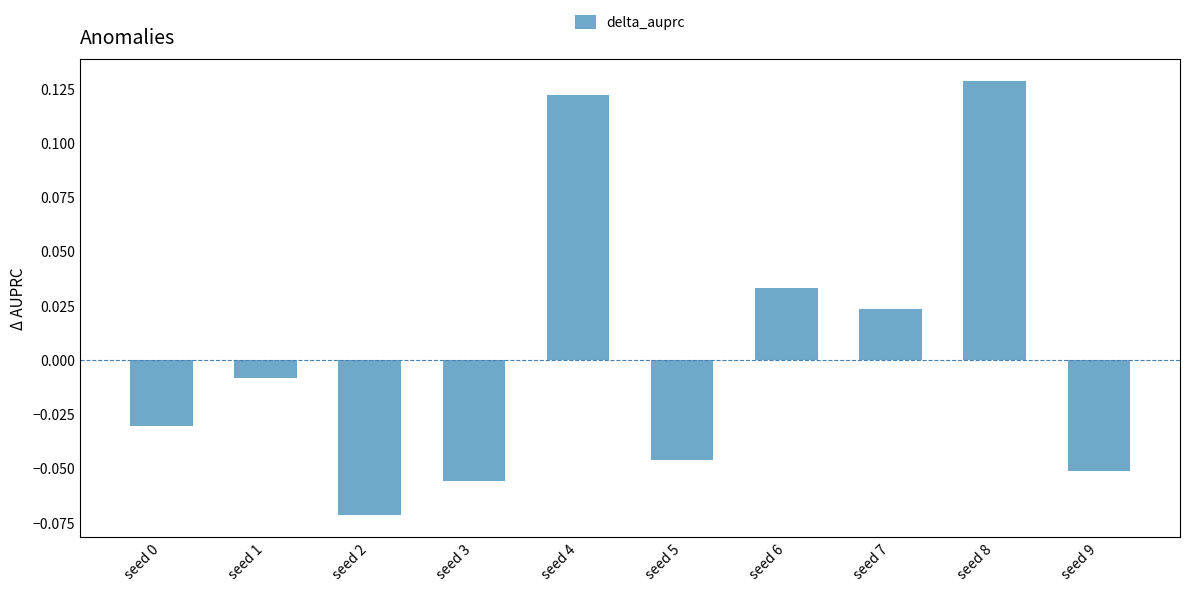

Count the number of data series in this chart.

1